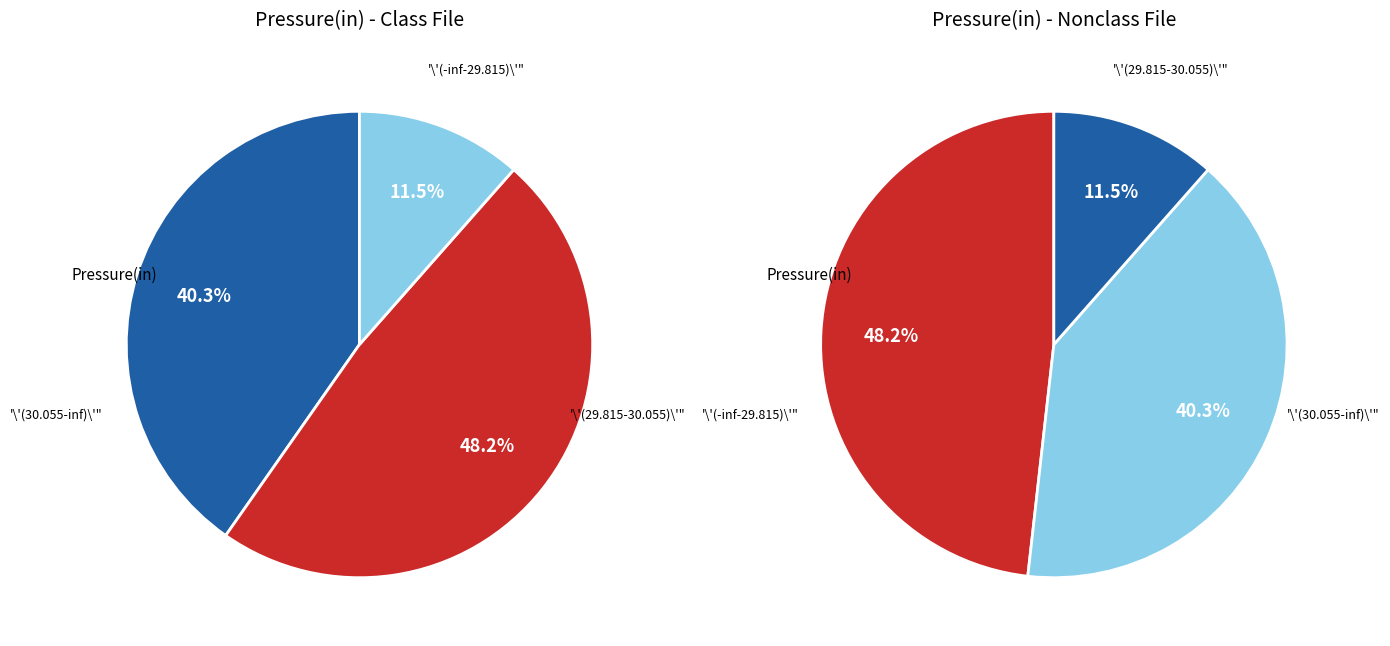

What is the change in value from 61 to 4?

-57